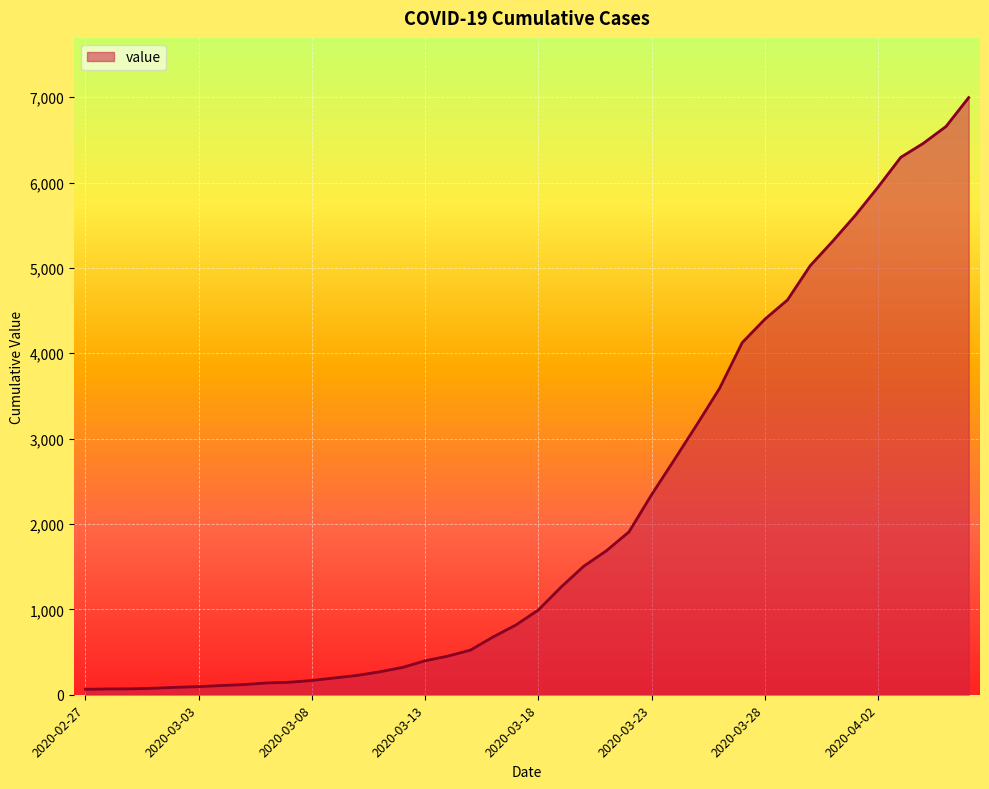

What is the difference between the maximum and minimum values?

6931